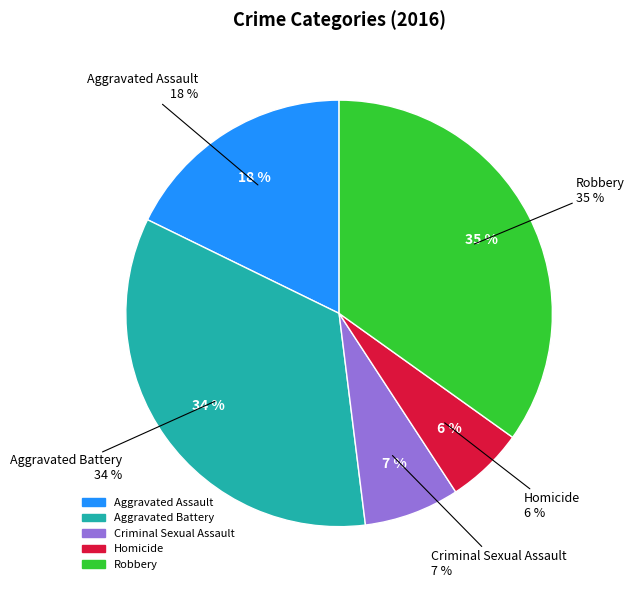

What is the largest slice in the pie chart?

Robbery